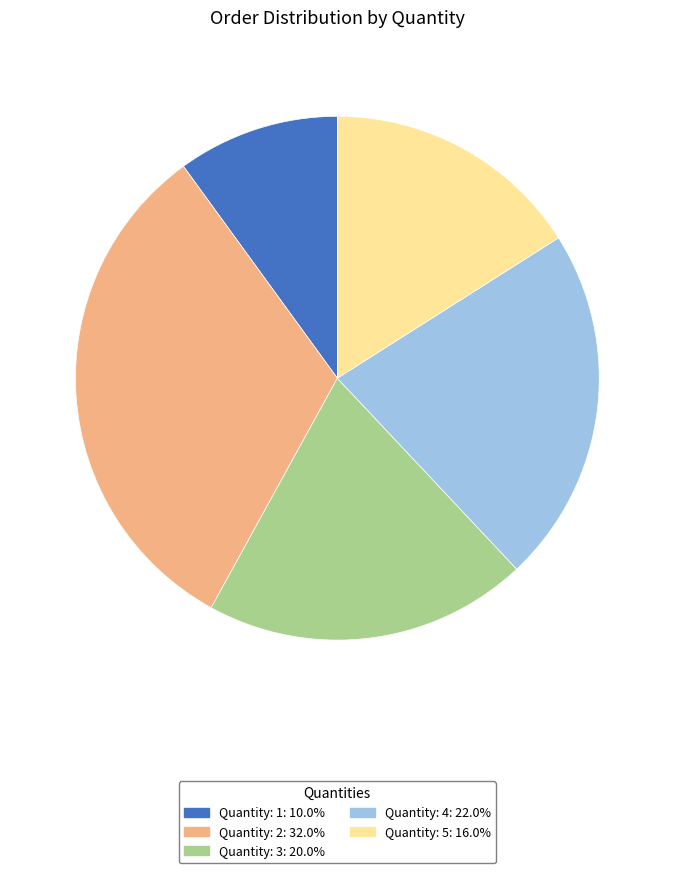

Is there any slice that represents more than half of the pie?

No